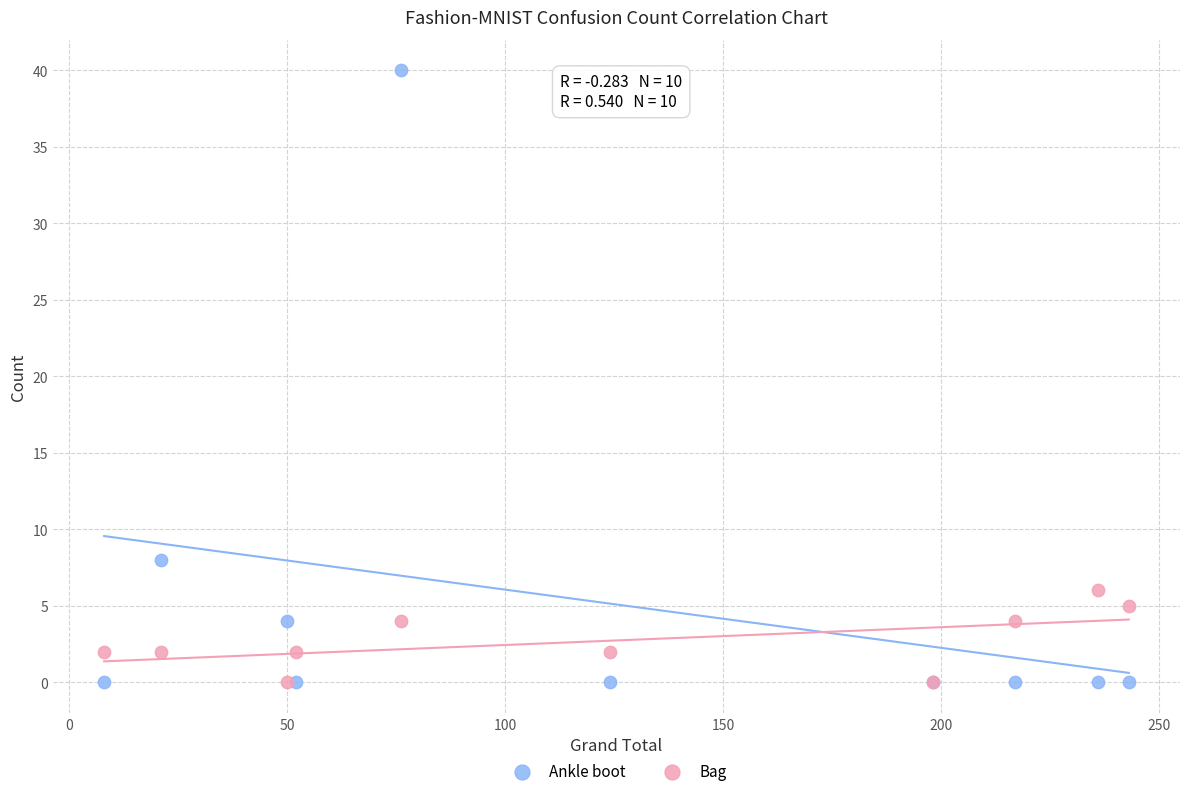

What are all the series names shown in the legend?

Ankle boot, Bag